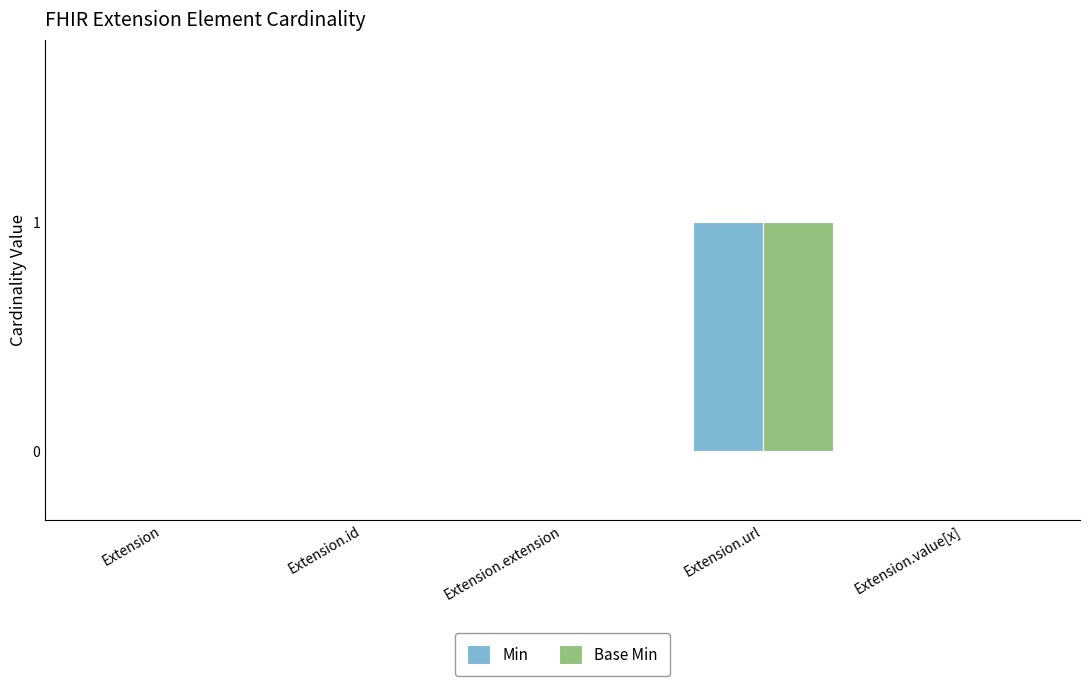

What is the highest value of the Base Min series?

1